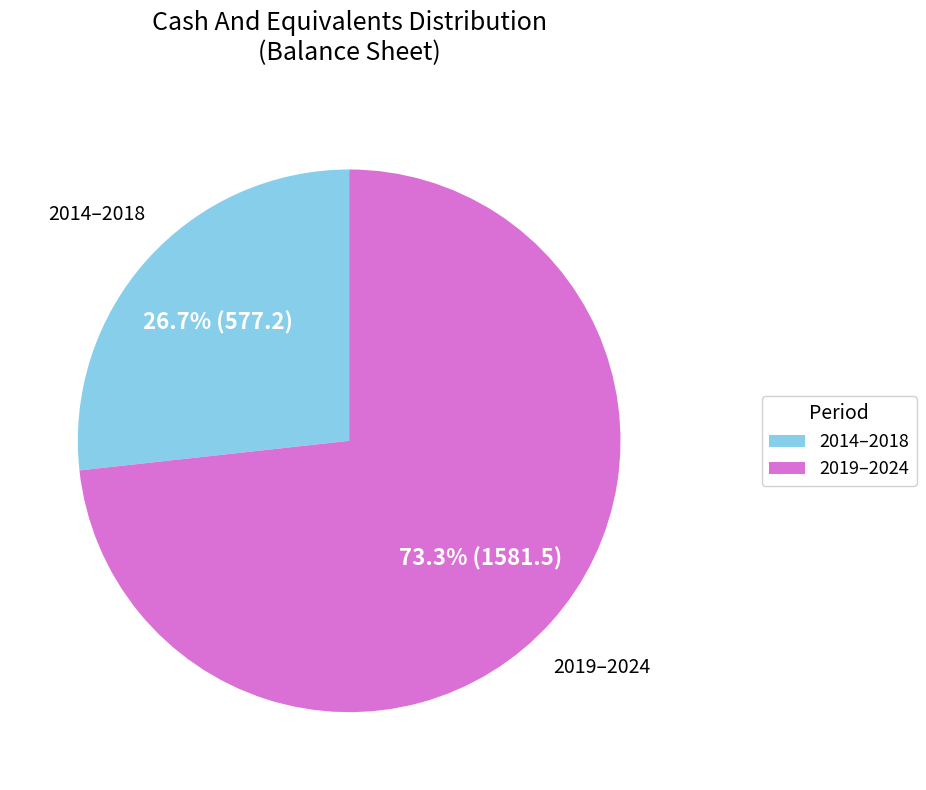

What is the ratio of the value at 2014–2018 to the value at 2019–2024?

0.4